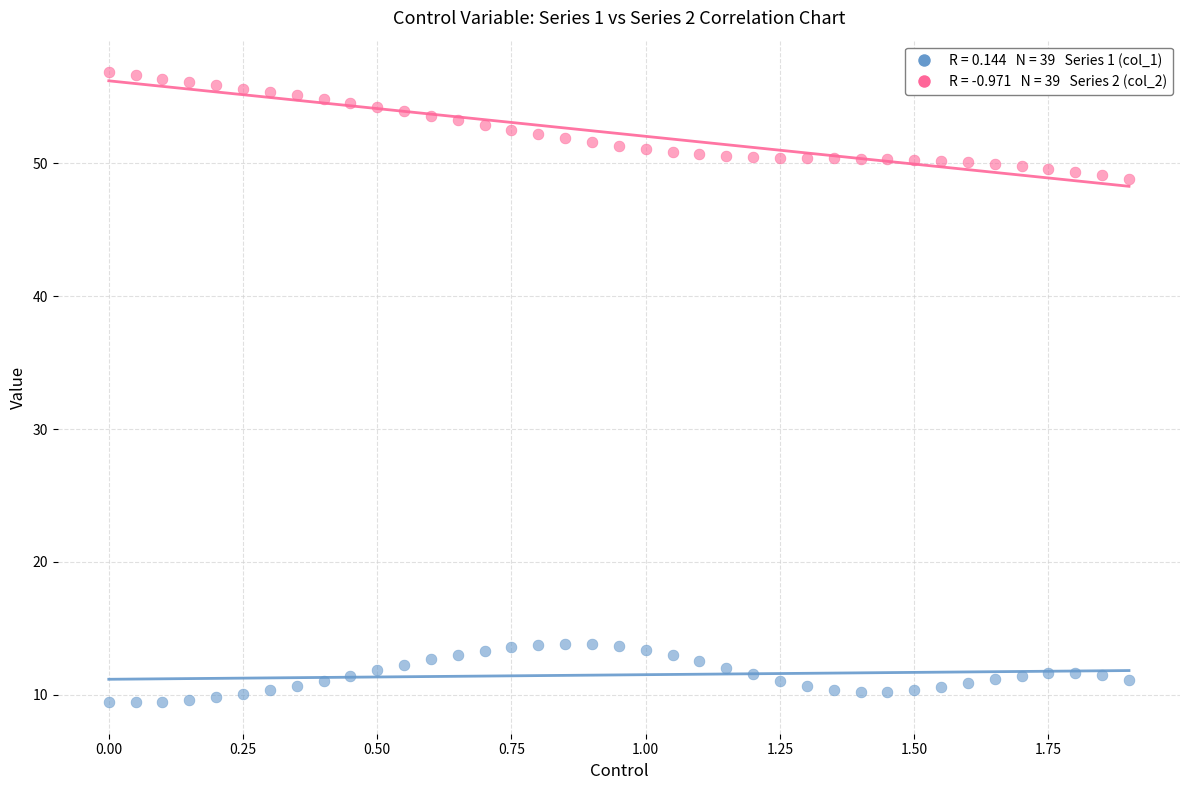

Across all data points, what is the range of X values (max minus min)?

1.9